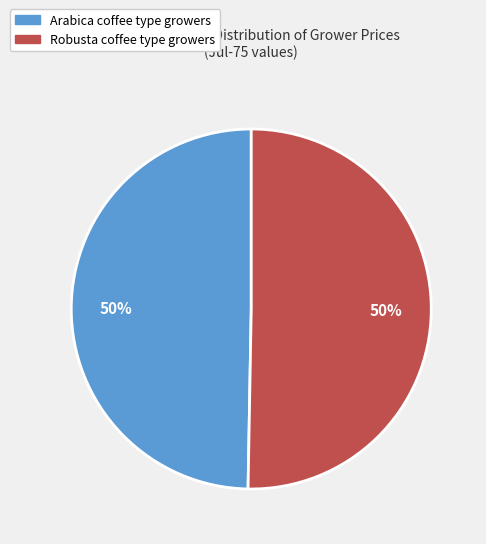

To the nearest percent, what is the average slice percentage?

50%